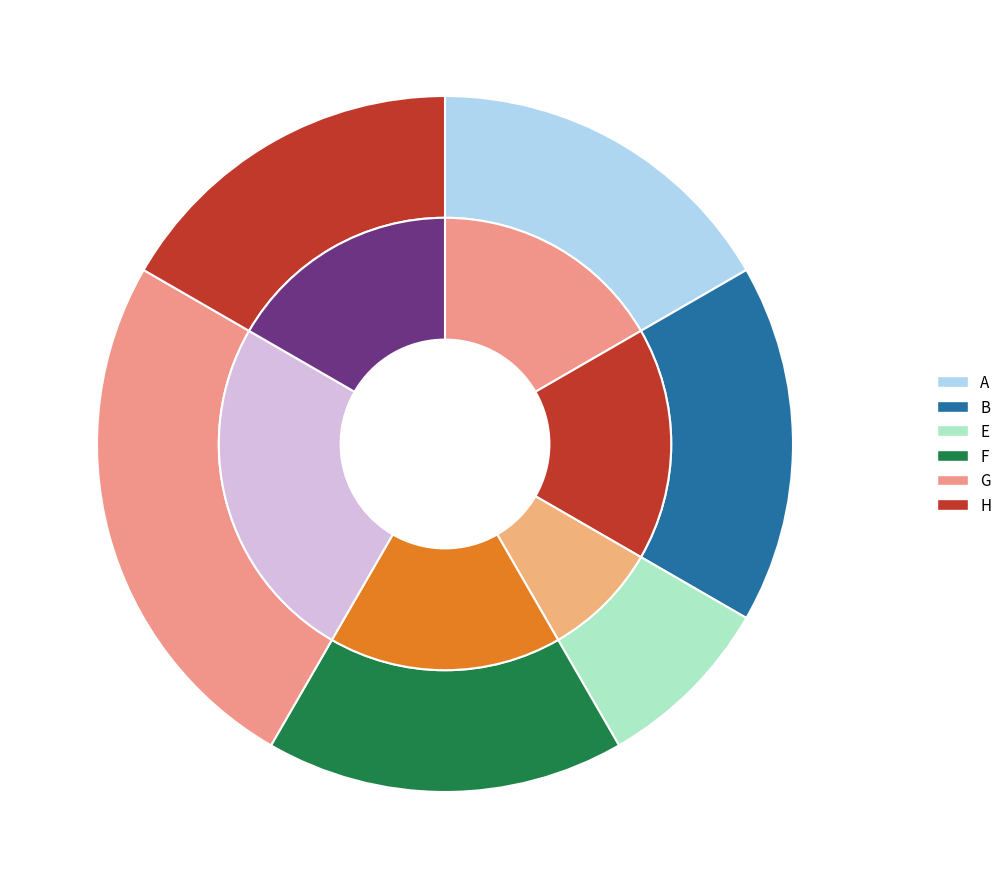

Which has a higher value, G or H?

G